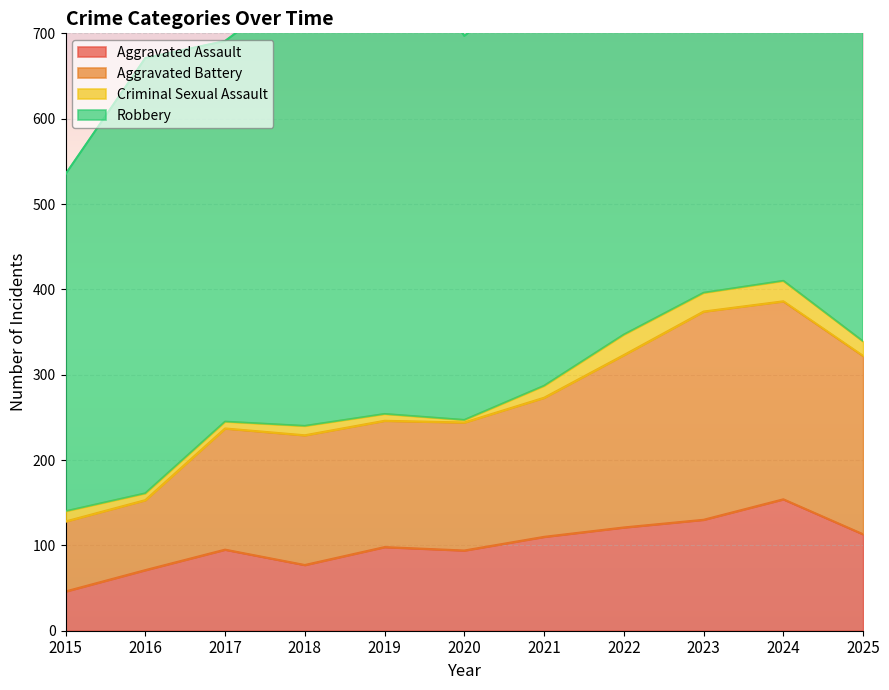

True or false: Aggravated Assault has a value of 159 at 2025.

False